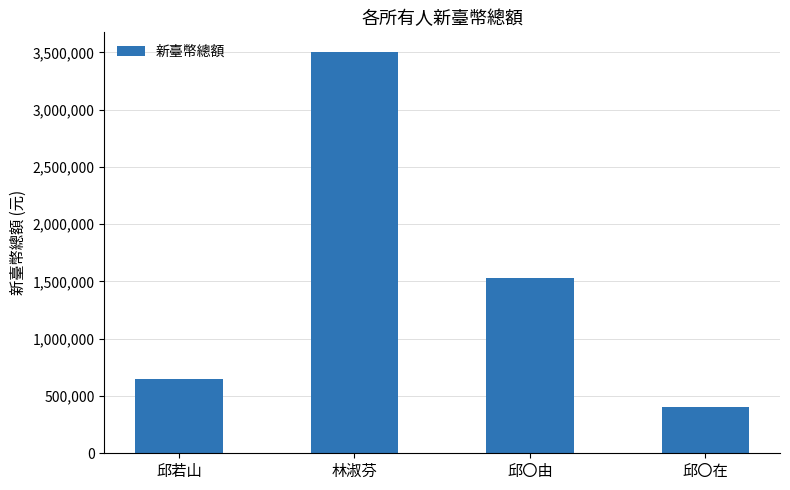

Reading right to left, list all the values displayed in this chart.

邱〇在=400000	邱〇由=1527000	林淑芬=3500000	邱若山=650000